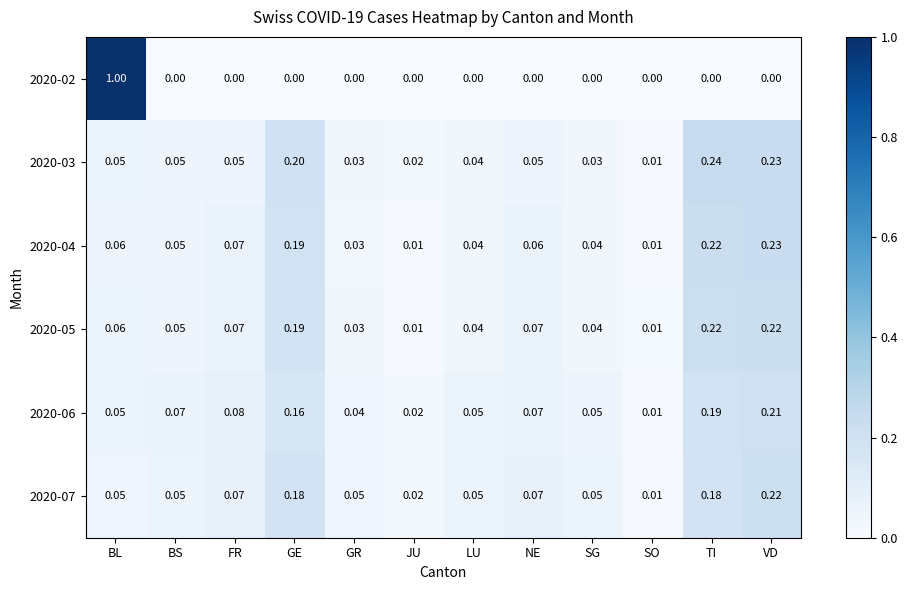

Which label corresponds to the largest value in the chart?

BL